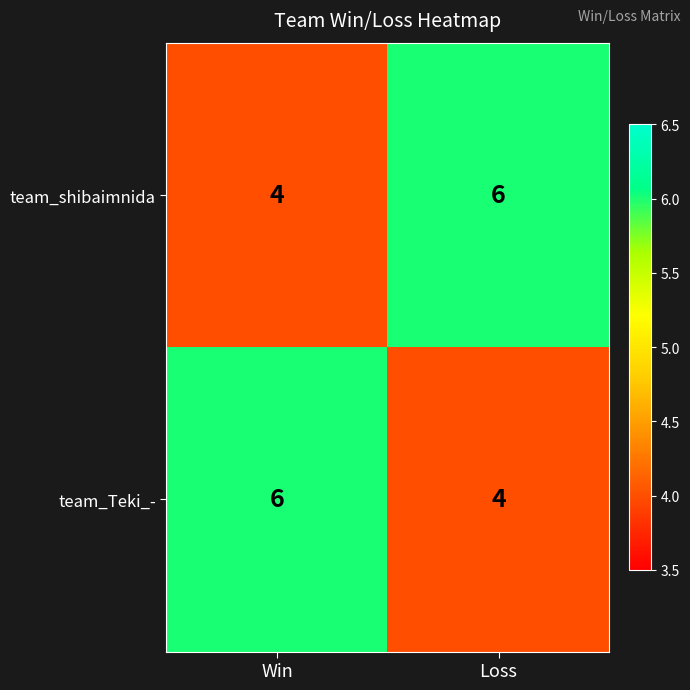

What is the spread (max minus min) of values at Loss?

2